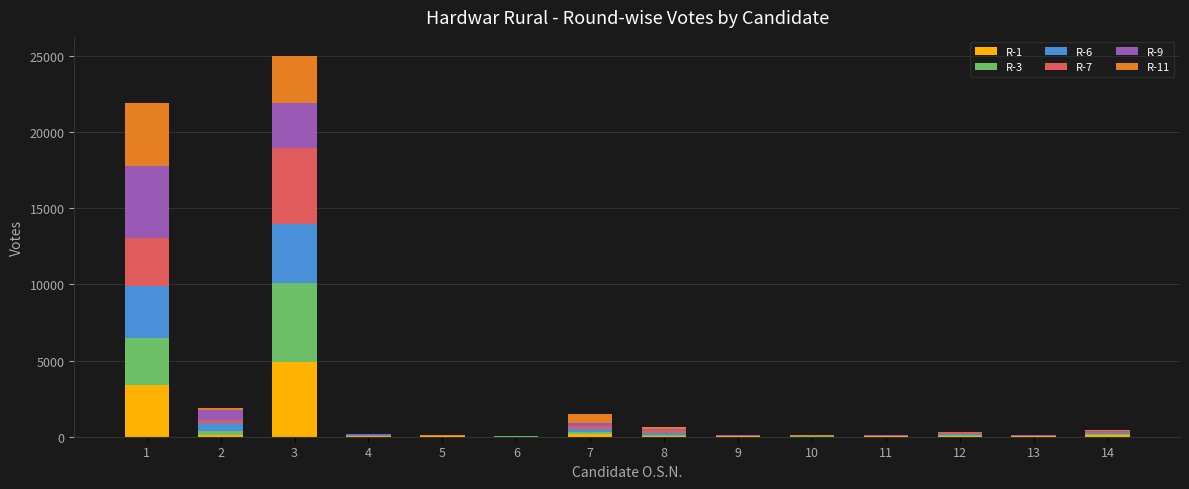

Does the chart contain stacked bars?

Yes